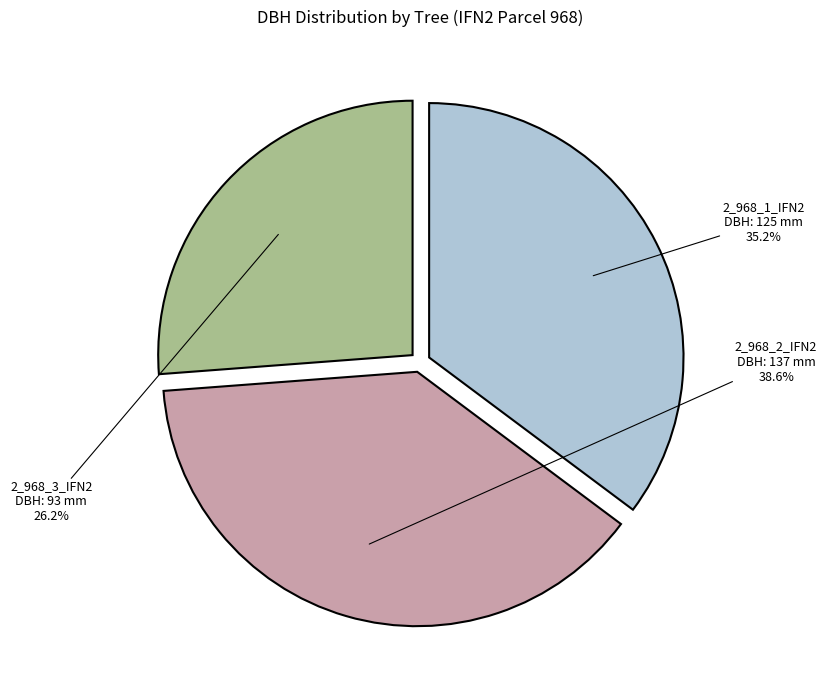

Which category has the smallest portion of the pie?

2_968_3_IFN2